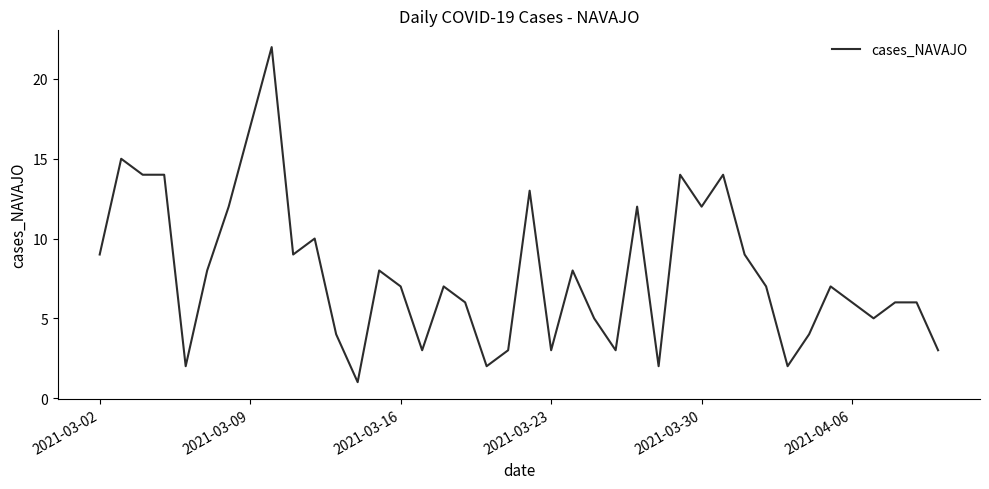

What is the maximum value shown in the chart?

22